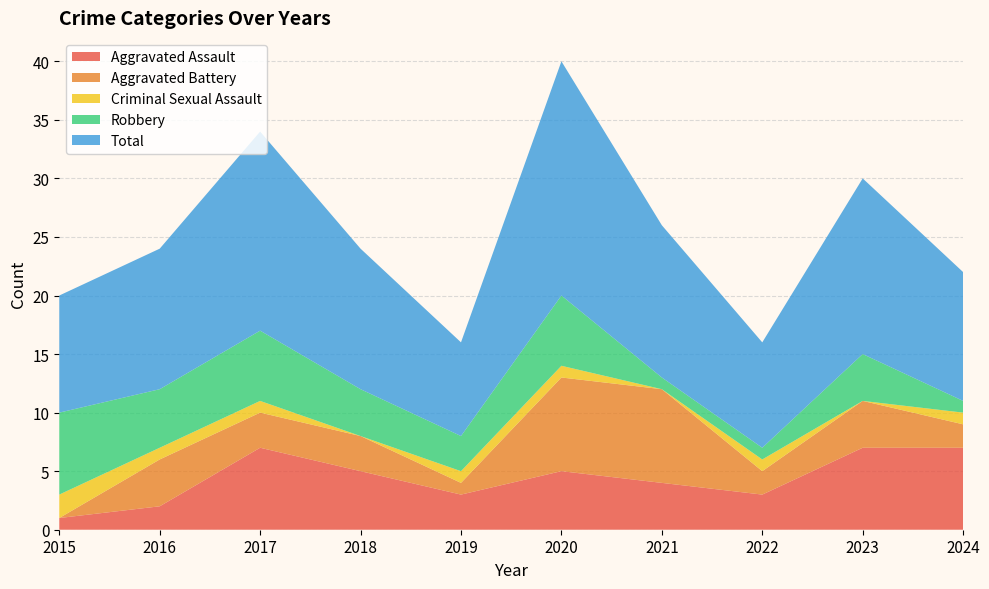

Reading left to right, list all the values displayed in this chart.

Aggravated Assault: 1	2	7	5	3	5	4	3	7	7
Aggravated Battery: 0	4	3	3	1	8	8	2	4	2
Criminal Sexual Assault: 2	1	1	0	1	1	0	1	0	1
Robbery: 7	5	6	4	3	6	1	1	4	1
Total: 10	12	17	12	8	20	13	9	15	11